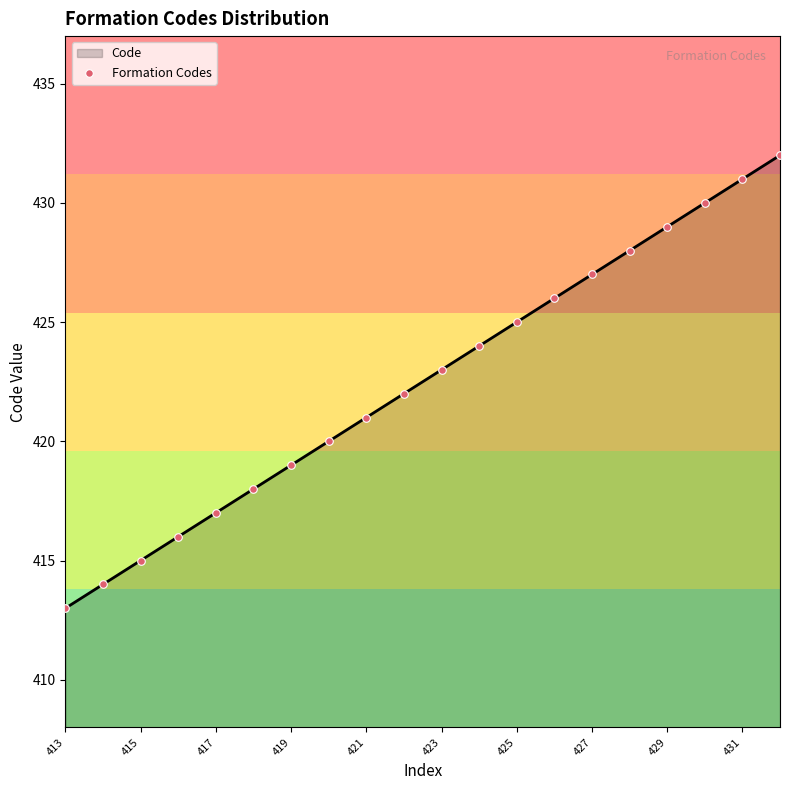

What is the maximum value shown in the chart?

432